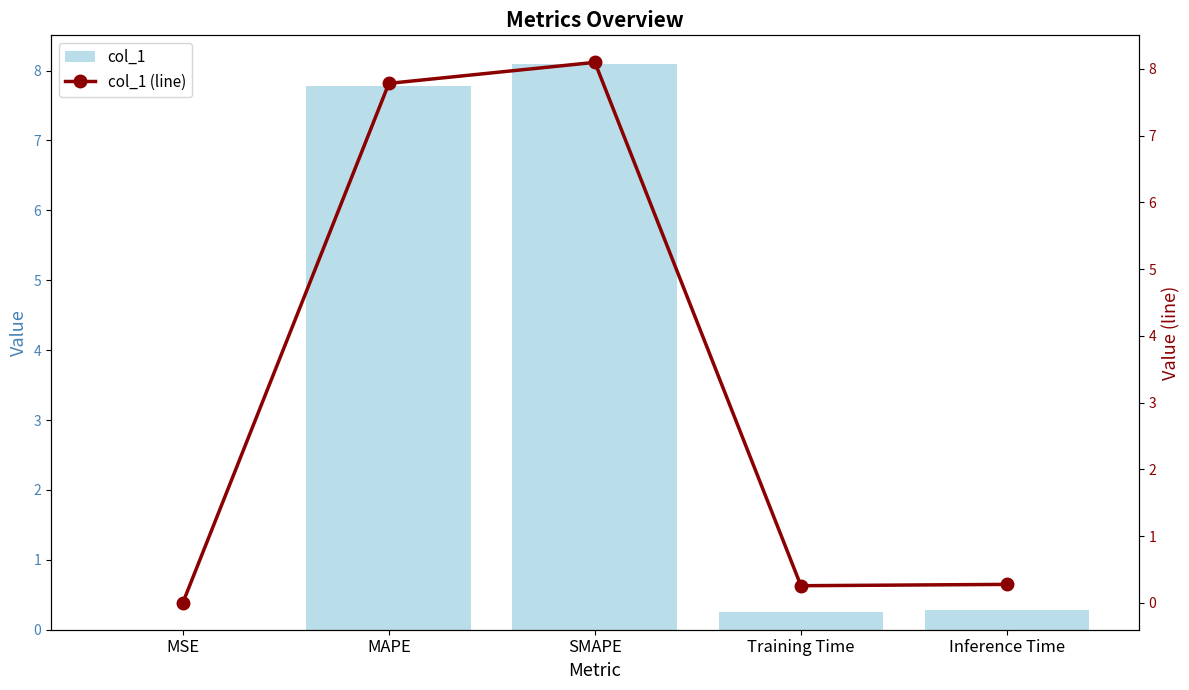

How many categories are shown in the chart?

5